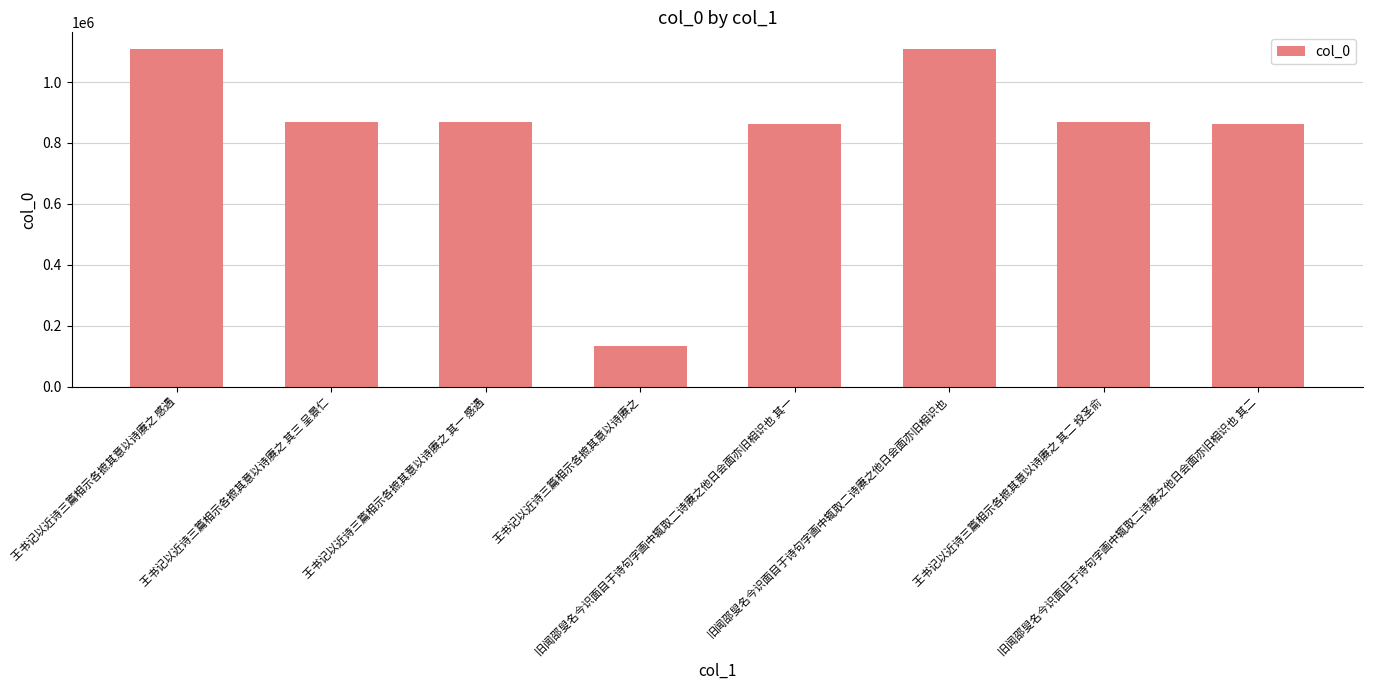

Which category has the lowest value across all series?

王书记以近诗三篇相示各摭其意以诗赓之